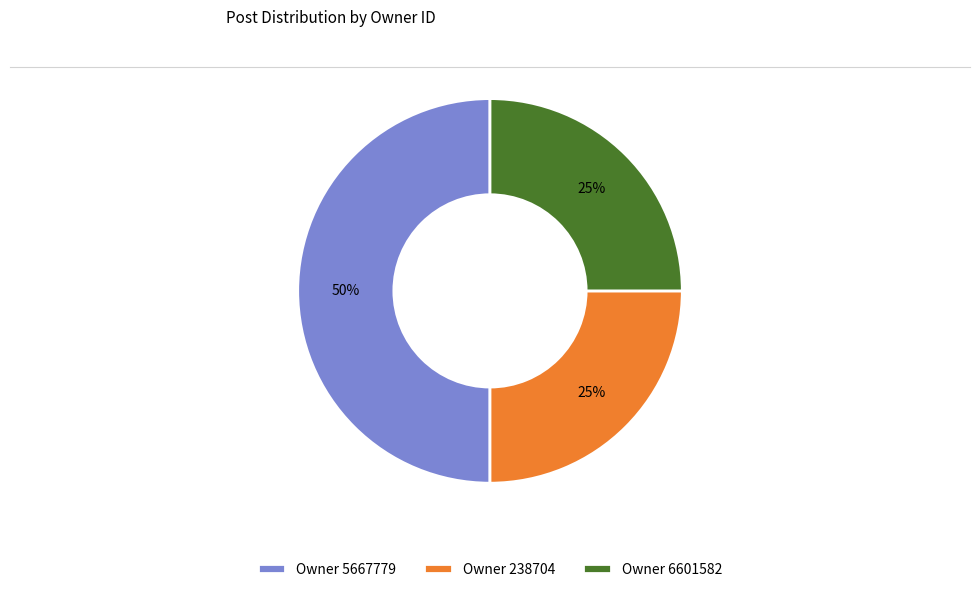

To the nearest percent, what is the average slice percentage?

33%